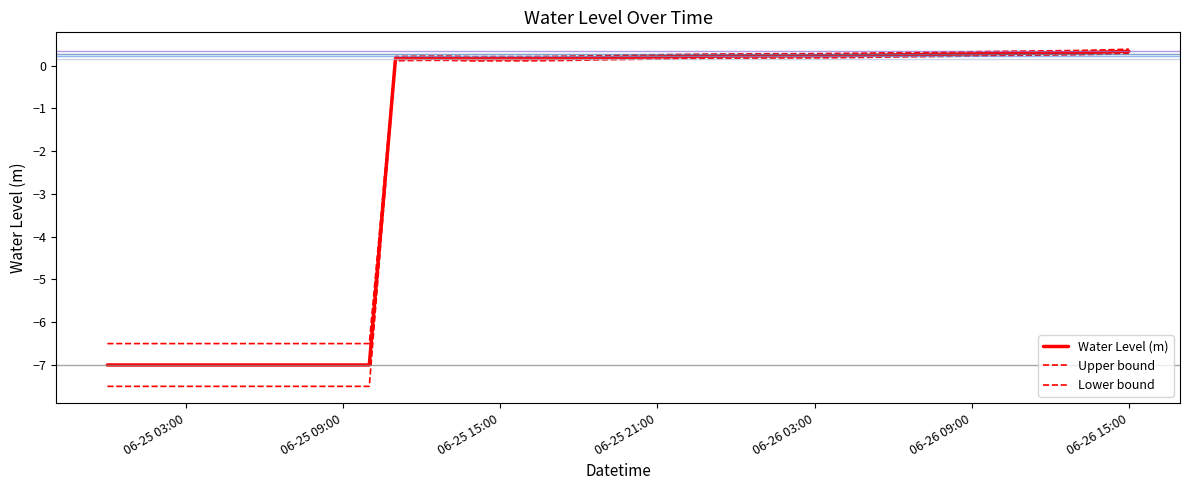

Which series has the largest total across all categories?

Upper bound